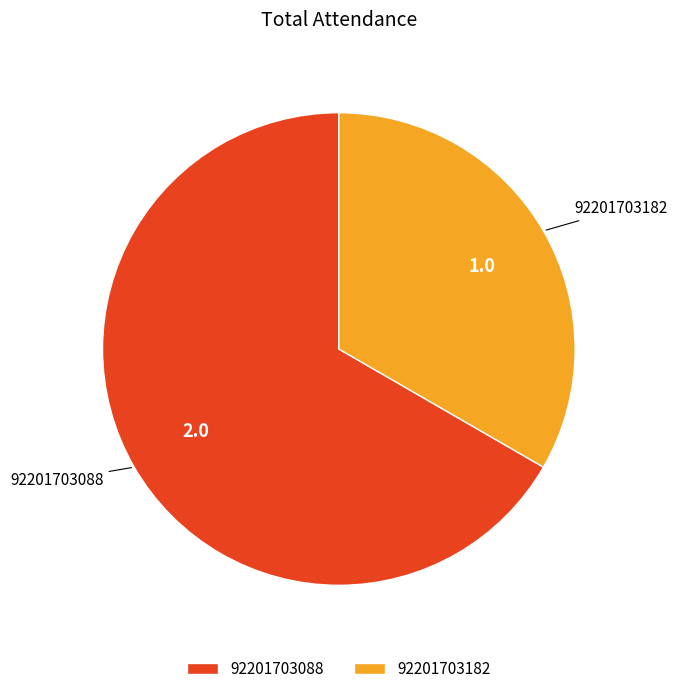

Does 92201703088 represent more than half of the total?

Yes